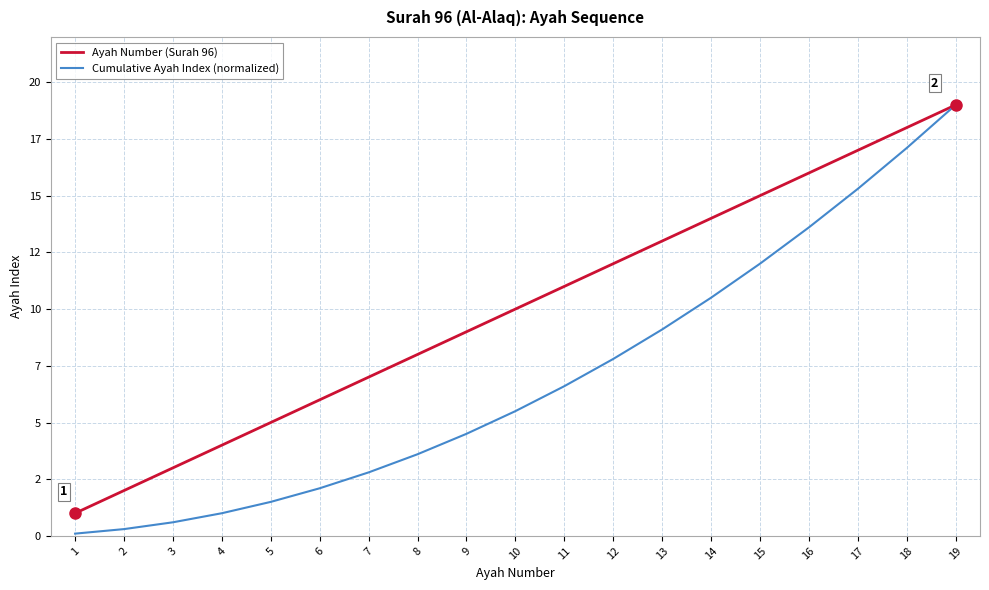

Rank the categories by Cumulative Ayah Index (normalized) value from highest to lowest.

19, 18, 17, 16, 15, 14, 13, 12, 11, 10, 9, 8, 7, 6, 5, 4, 3, 2, 1